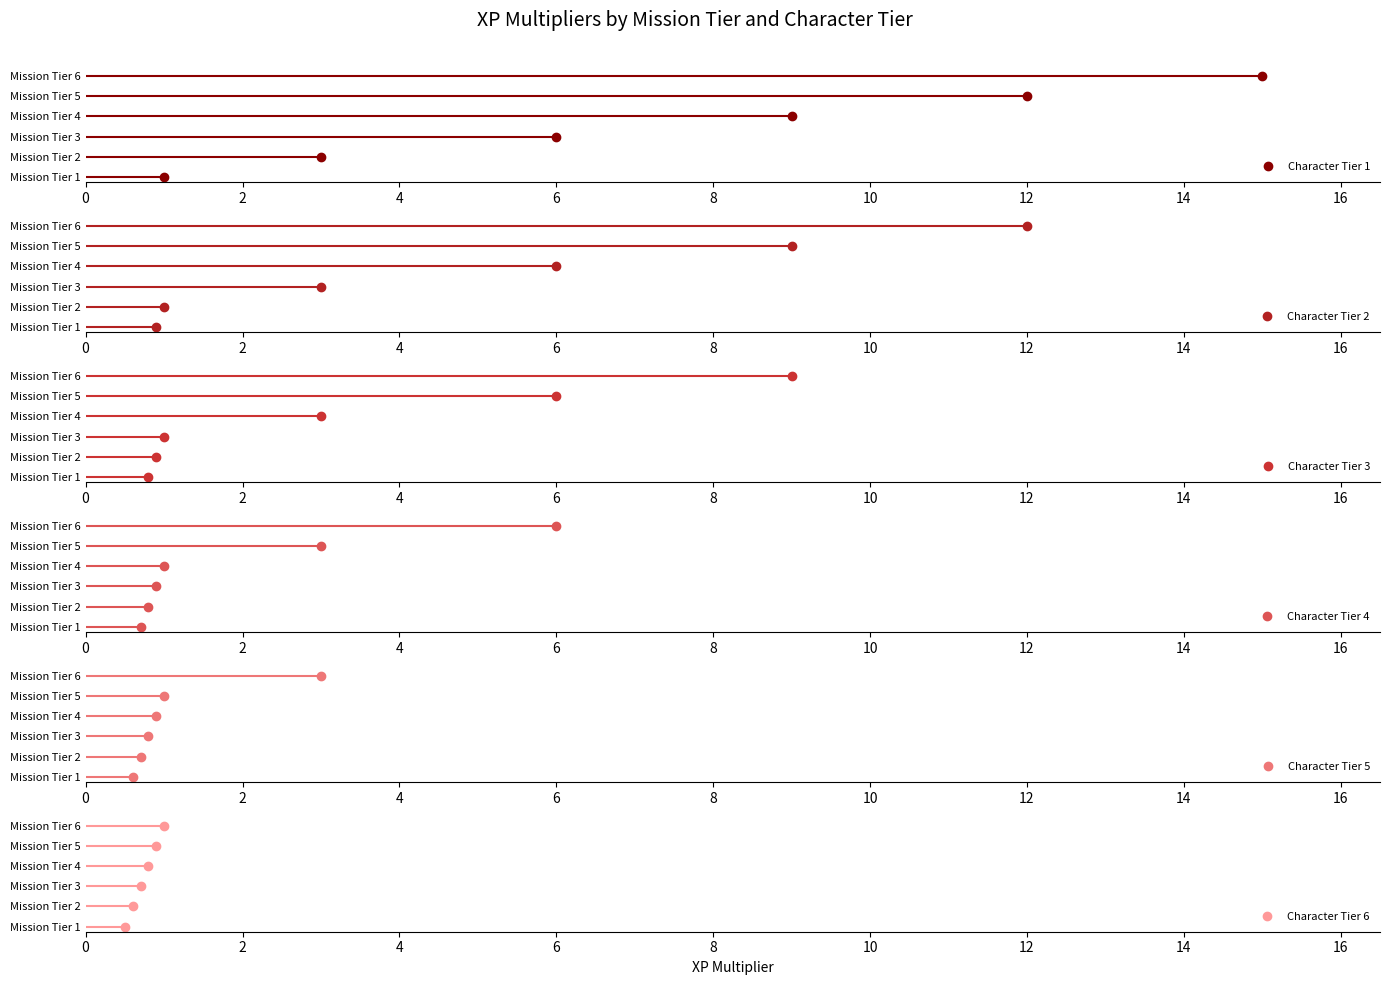

Which series changed the most between 2 and 10?

Character Tier 1